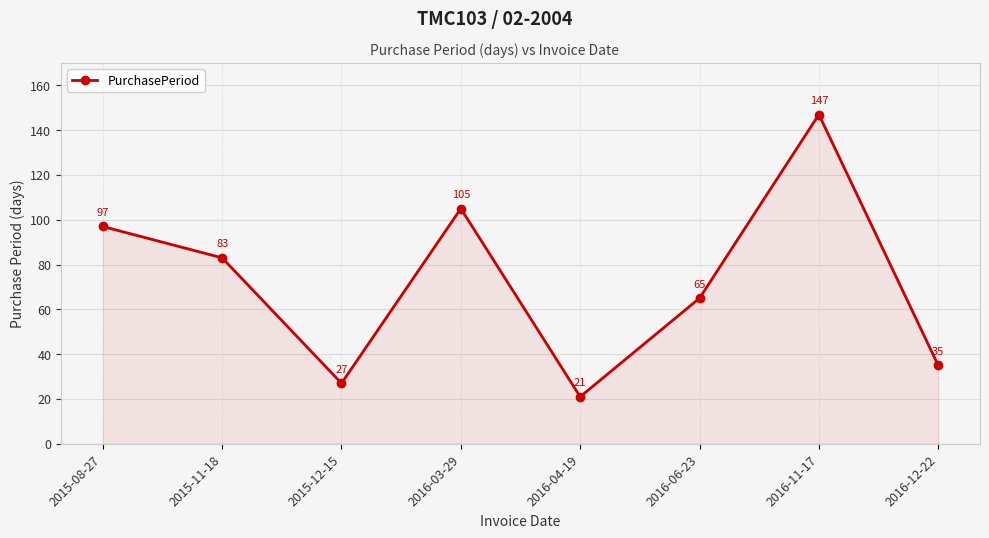

At which category does the data reach its first local peak?

2016-03-29